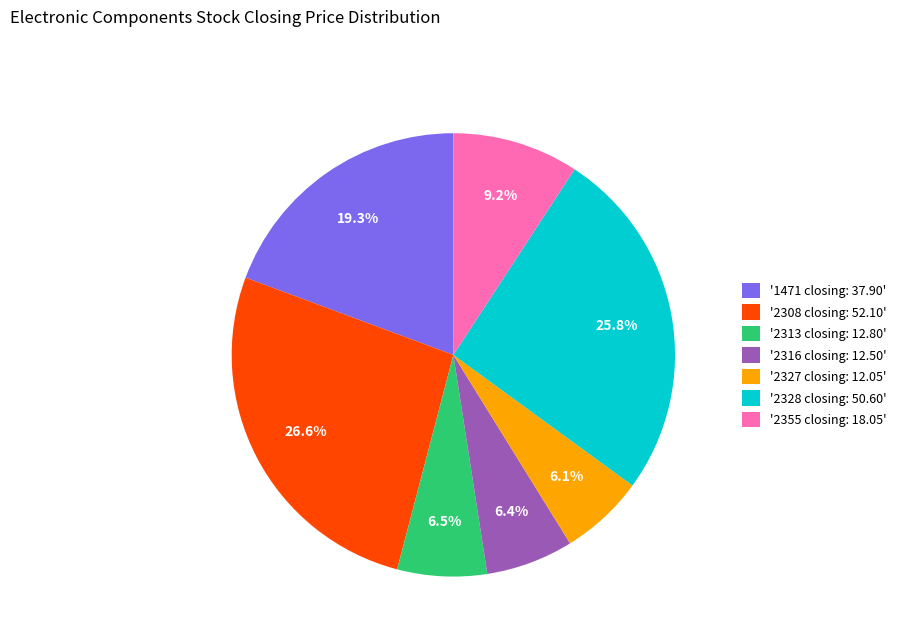

Does '1471 closing: 37.90' represent more than half of the total?

No